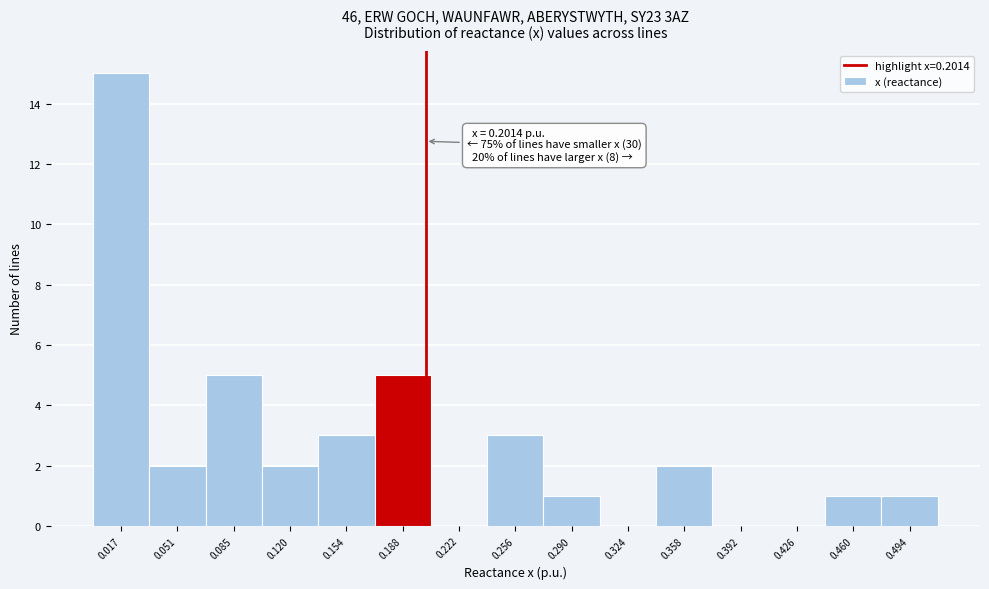

Over which range of the x-axis is the bar tallest?

0.000 to 0.035